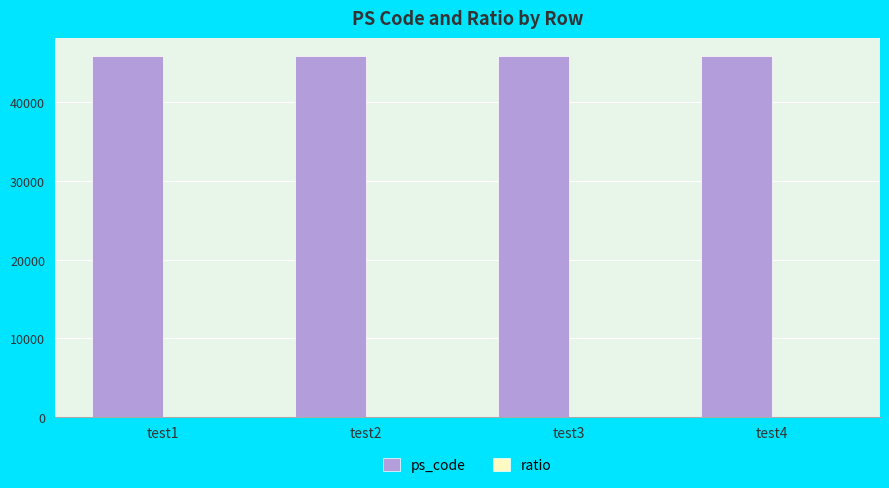

What is the sum of all ps_code values?

183646.0